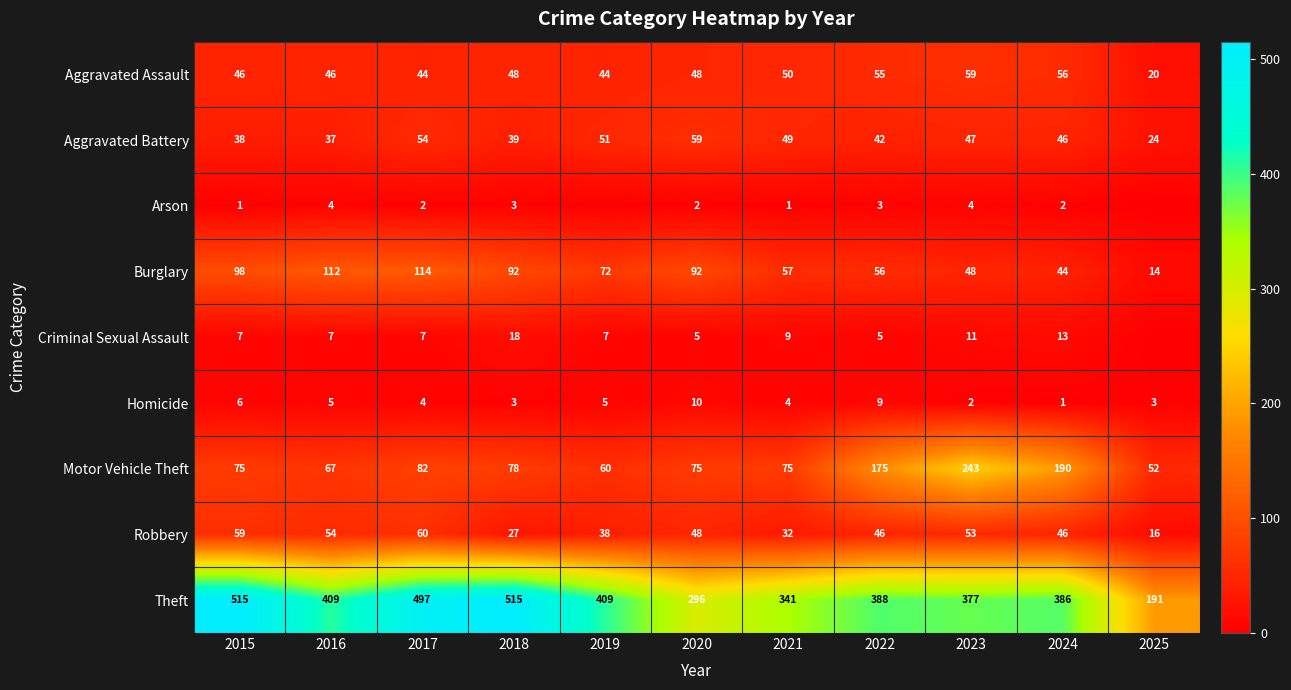

Is the value of Motor Vehicle Theft at 2021 greater than the value of Arson at 2015?

Yes